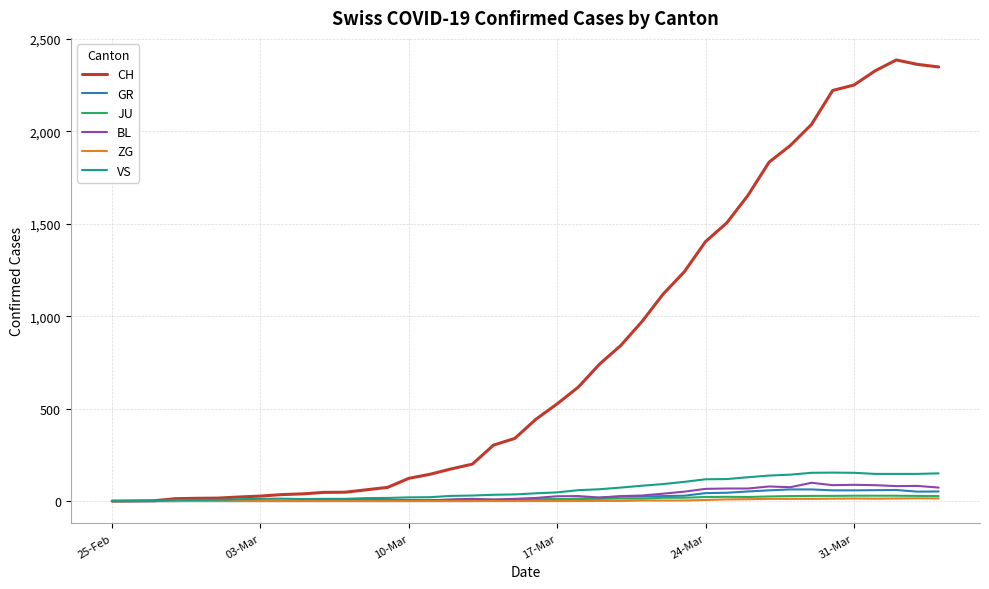

Which series has the largest range (max minus min)?

CH